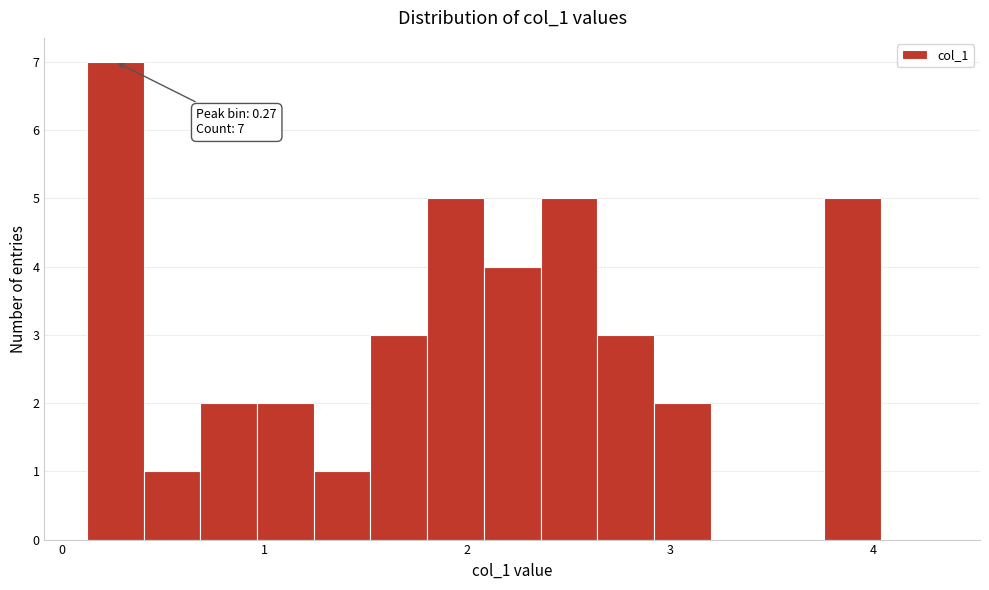

Read against the x-axis, roughly where is the centre of the tallest bar?

0.3